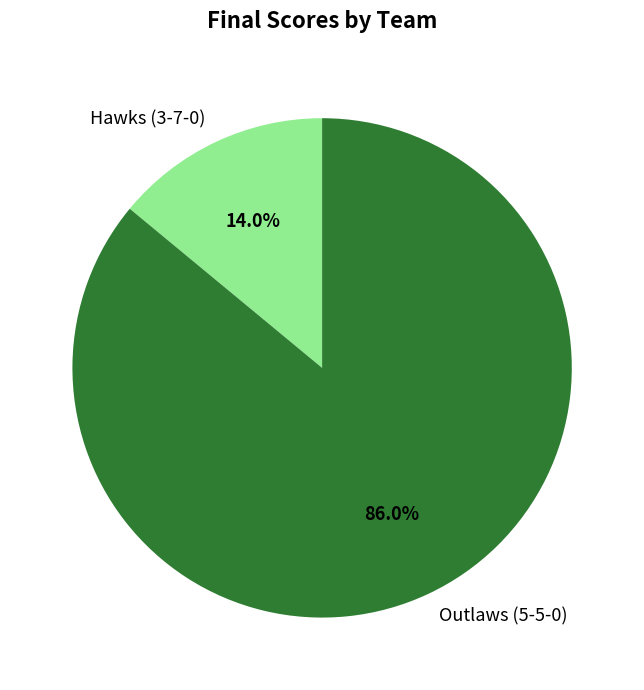

Which category has the smallest portion of the pie?

Hawks (3-7-0)